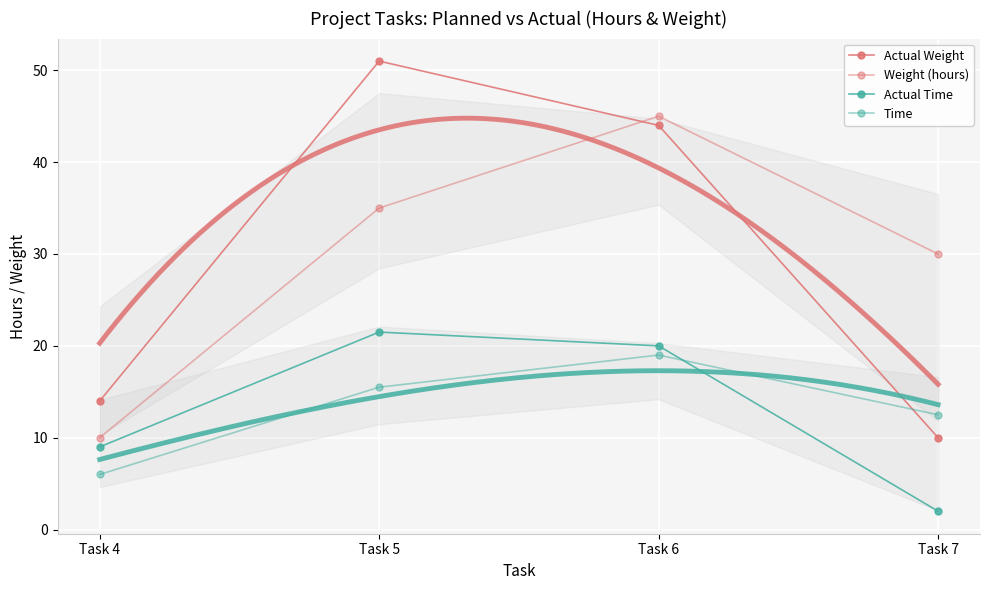

How many interior local peaks does the Actual Weight series have?

1